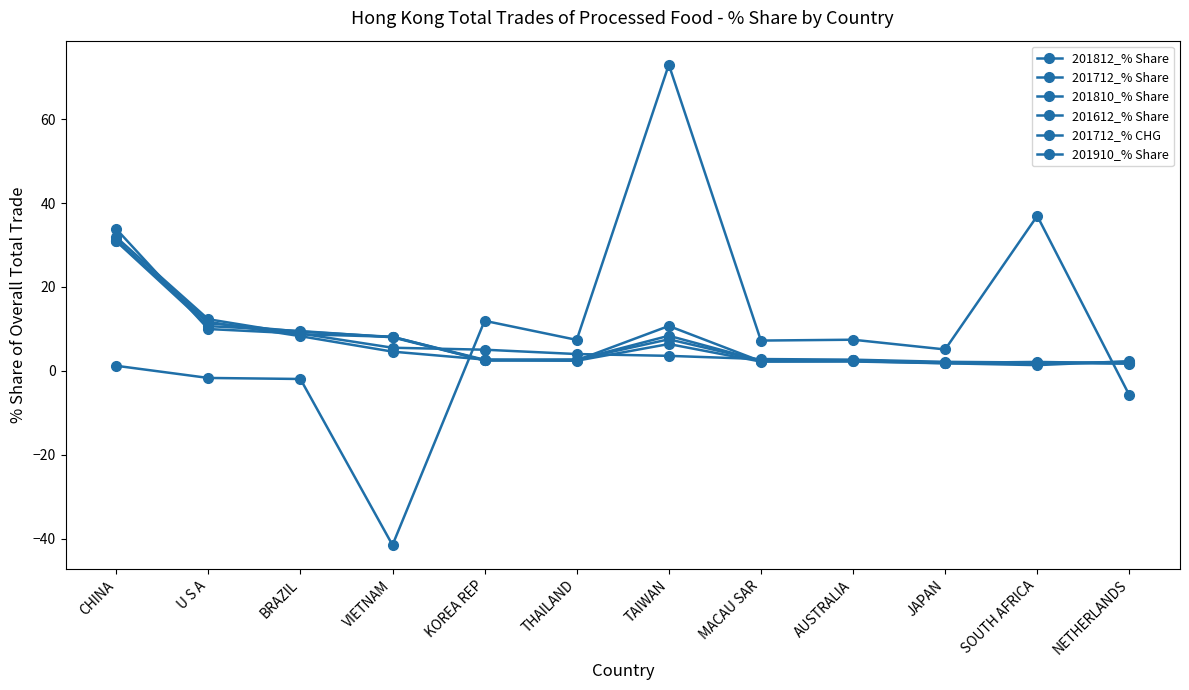

At which category is the sum across all series the highest?

CHINA